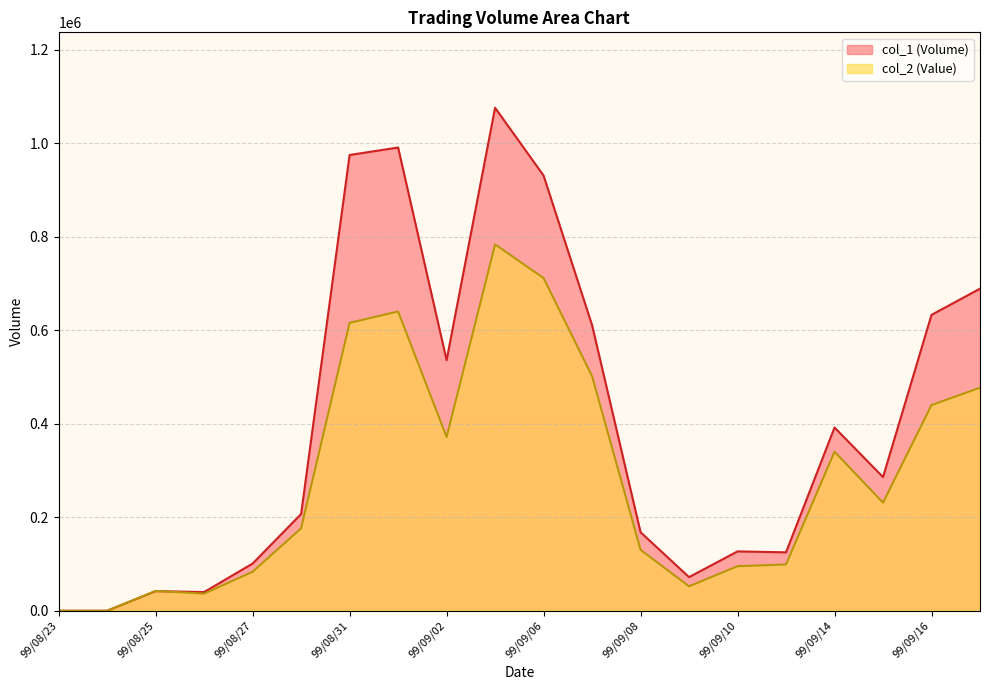

How many times do col_1 (Volume) and col_2 (Value) cross each other?

1